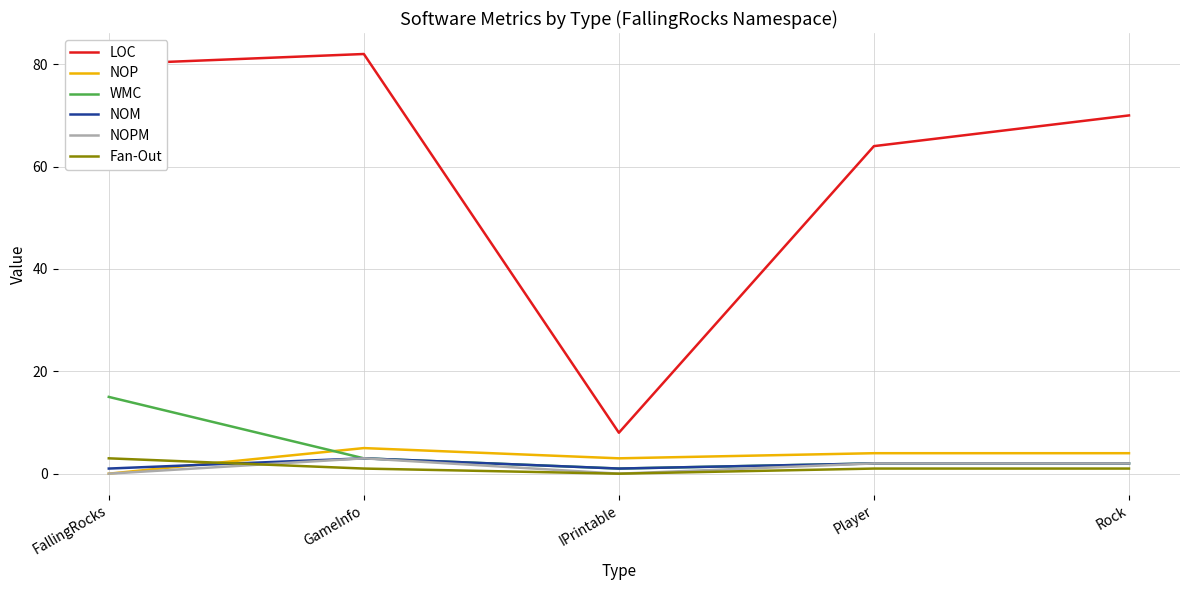

Which series has the largest total across all categories?

LOC